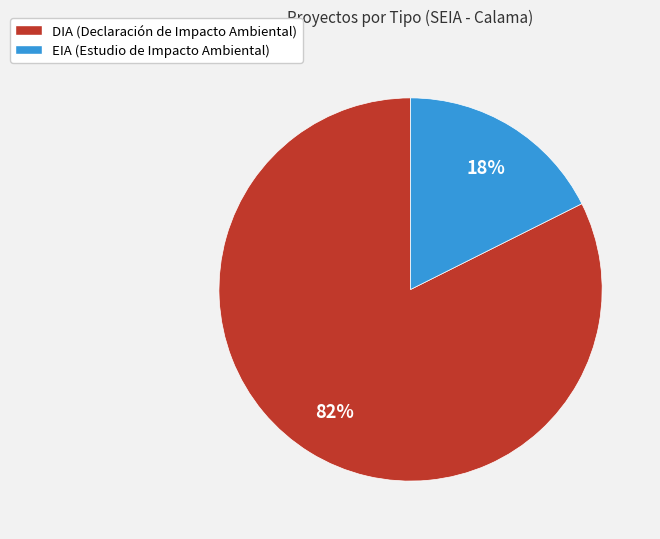

What percentage is the EIA slice, to the nearest percent?

18%